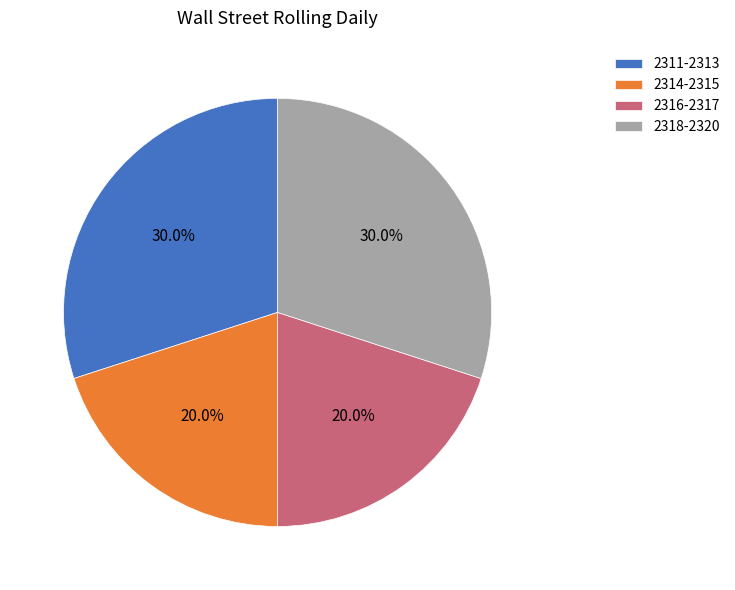

What percentage do 2316-2317 and 2311-2313 together represent?

50.0%